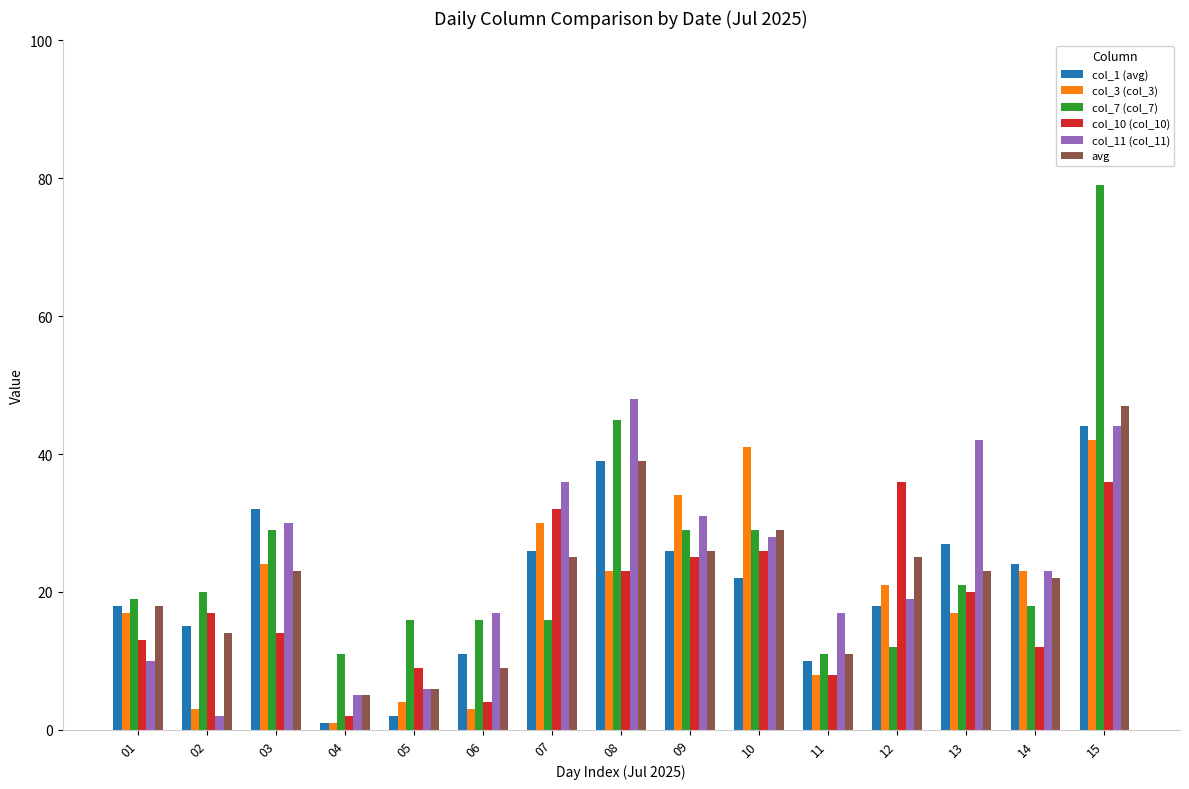

Read the col_10 (col_10) value at 05, to the nearest 5.

10